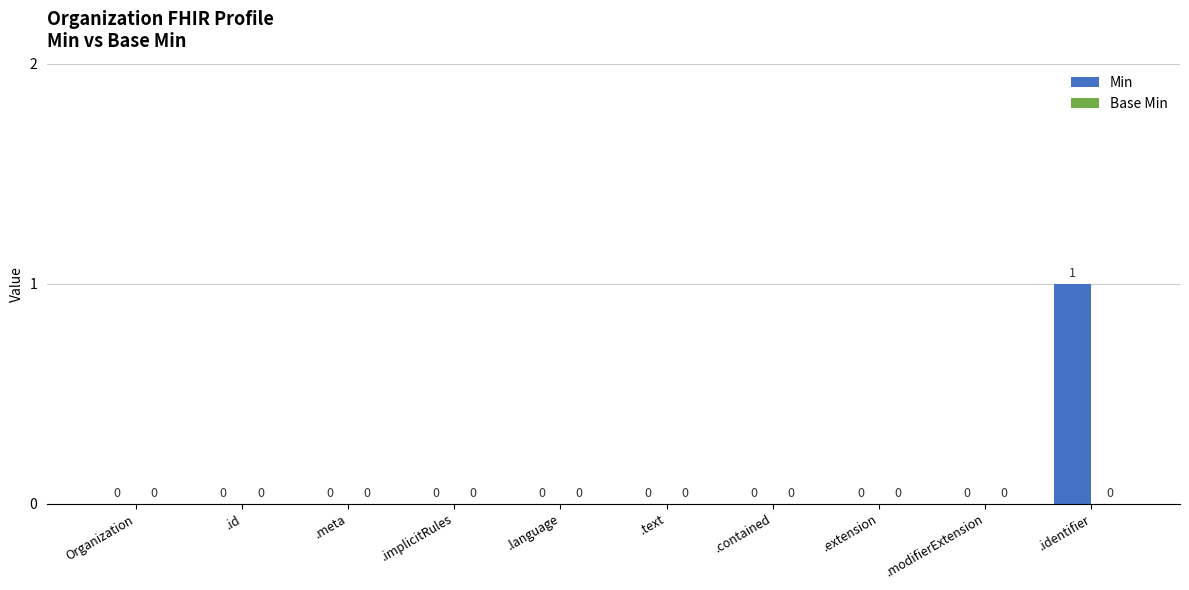

Reading right to left, extract all data points from this chart.

.identifier=1	.modifierExtension=0	.extension=0	.contained=0	.text=0	.language=0	.implicitRules=0	.meta=0	.id=0	Organization=0